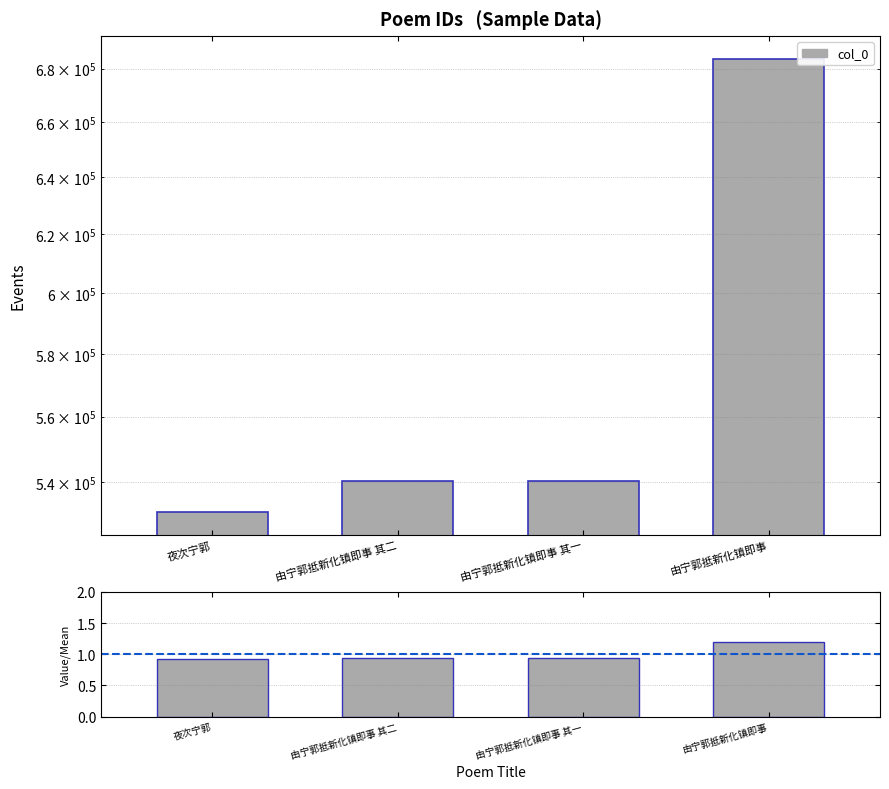

What is the label of the 3rd bar from the left?

由宁郭抵新化镇即事 其一